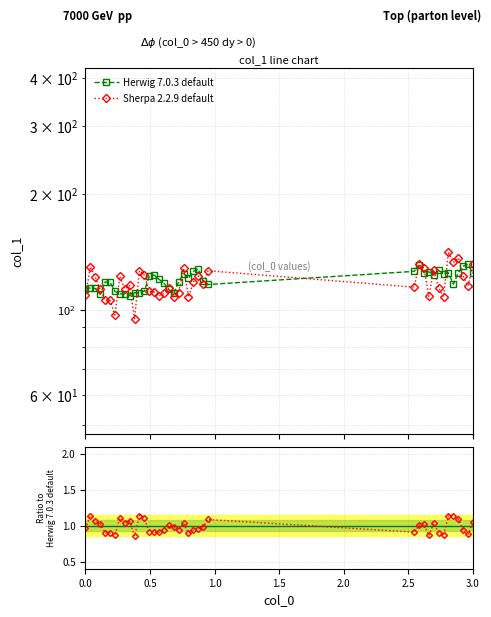

How many values are below 118?

18